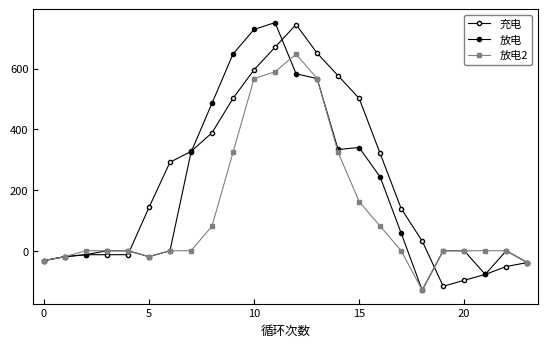

How many series are shown in this chart?

3